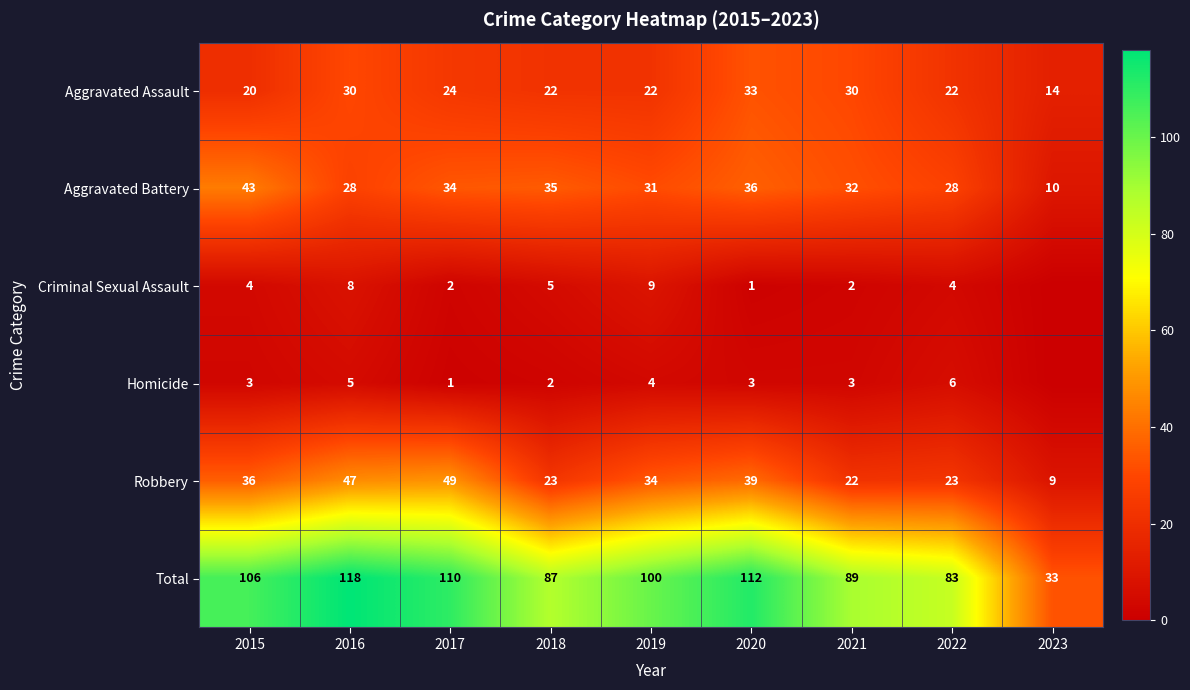

List the labels in order of Total value, largest first.

2016, 2020, 2017, 2015, 2019, 2021, 2018, 2022, 2023